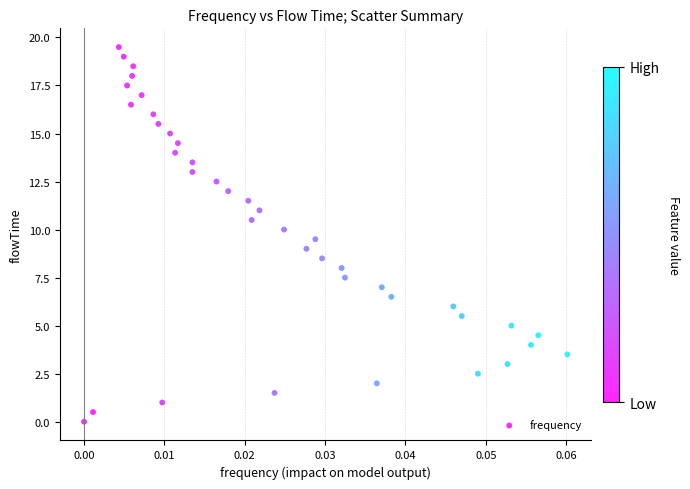

What is the range of Y values (max minus min)?

19.5